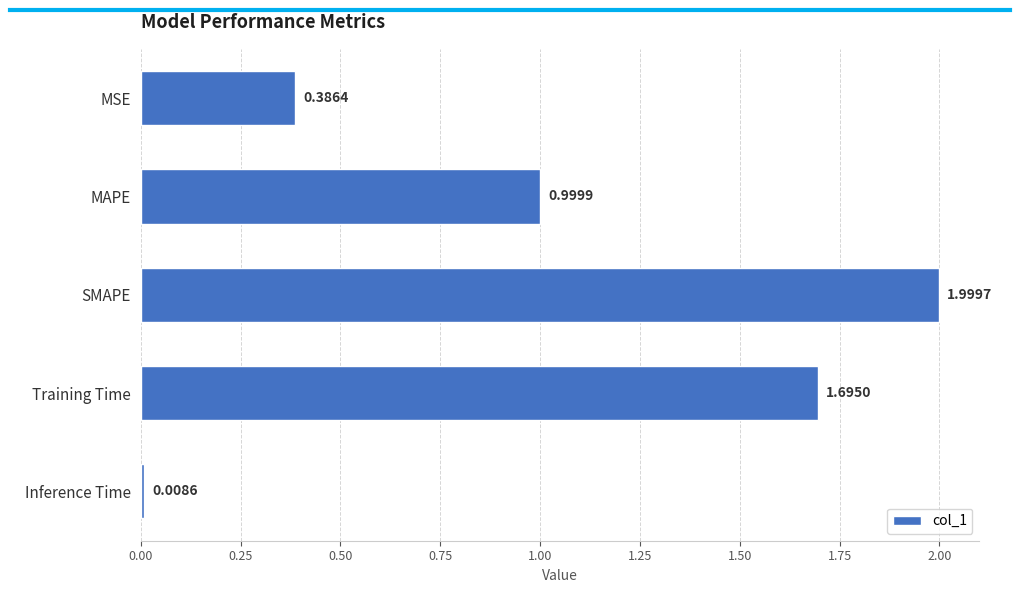

What is the label of the 5th bar from the top?

Inference Time